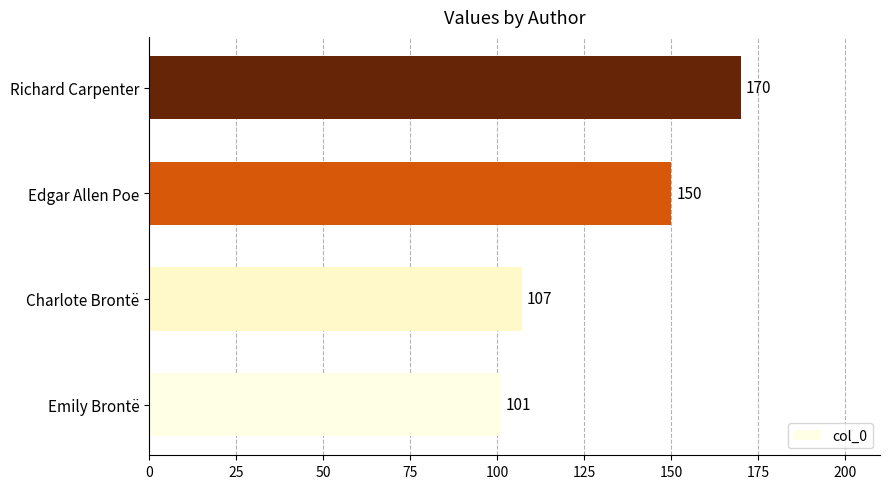

Reading bottom to top, transcribe all the data shown in this chart.

101	107	150	170